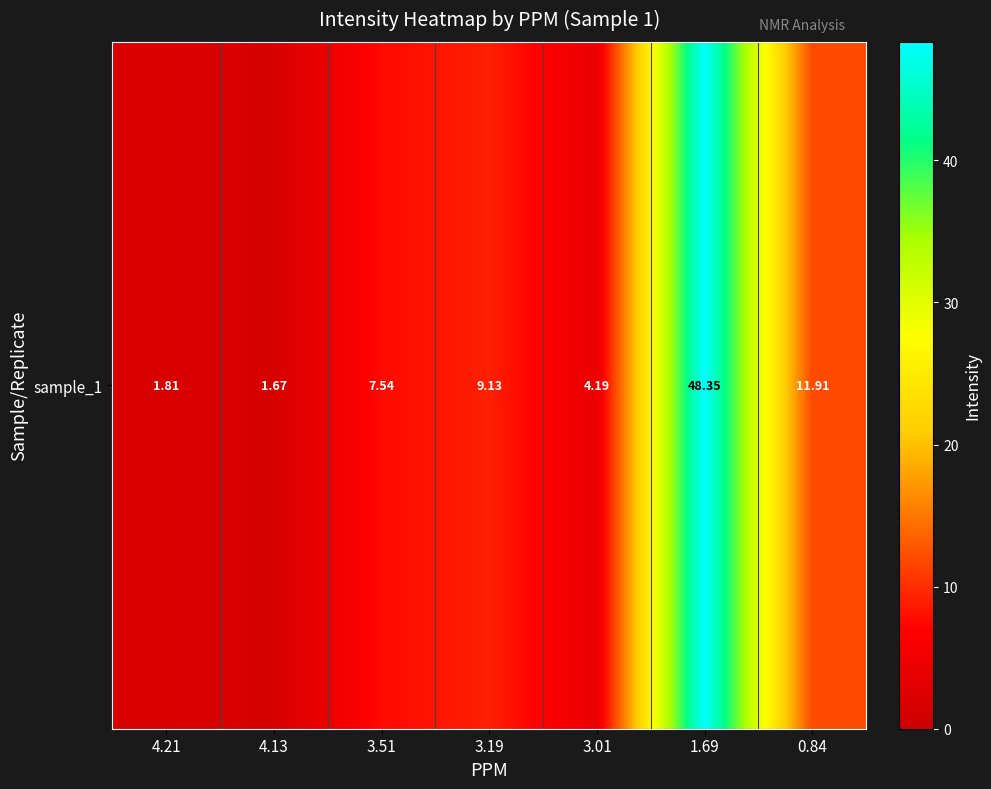

What is the change in value from 3.51 to 3.01?

-3.4